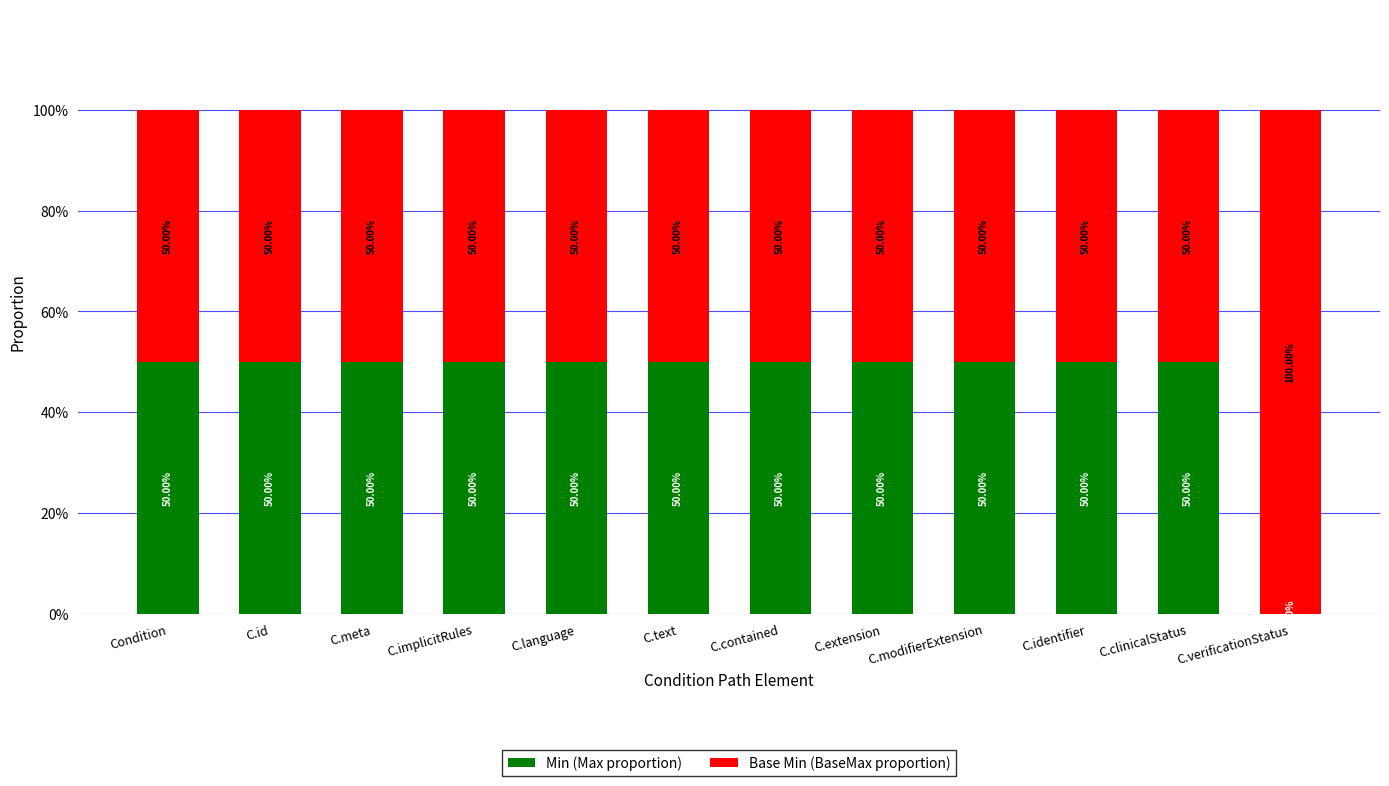

What is the sum of the Min (Max proportion) values at C.identifier and C.meta?

100